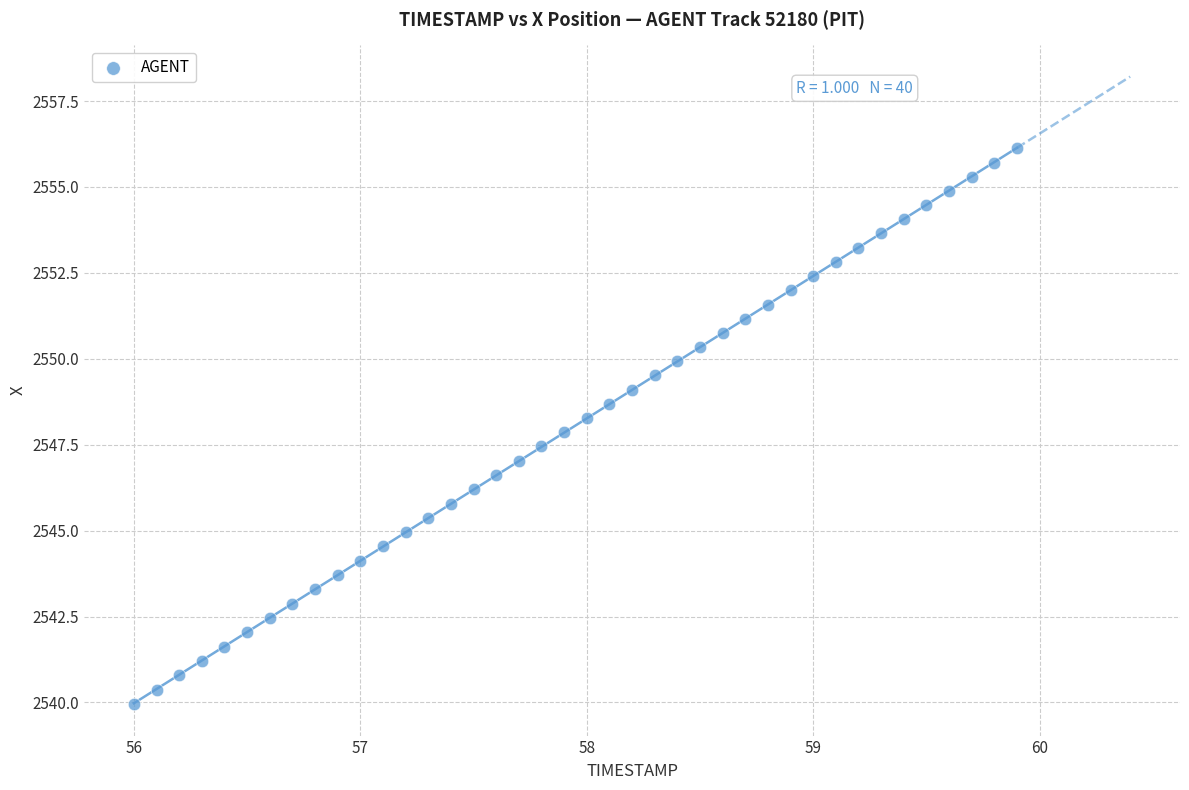

What is the range of Y values (max minus min)?

16.2